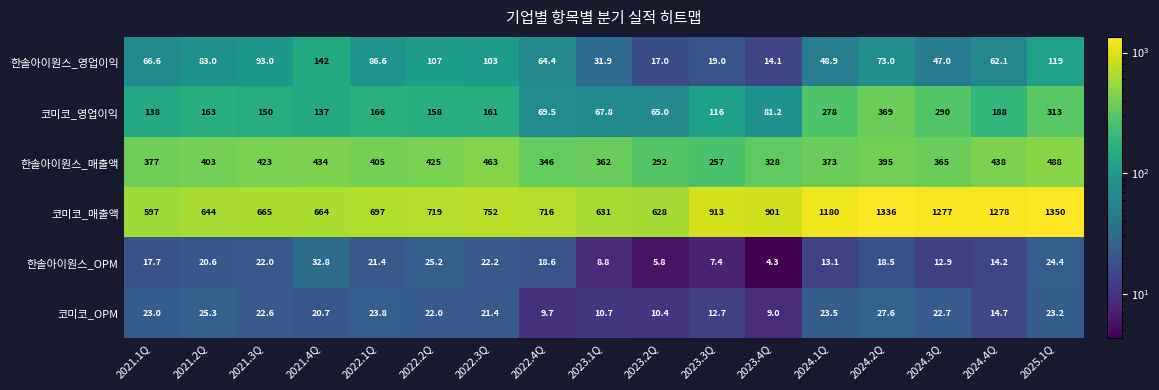

Which series has the widest spread of values?

코미코_매출액